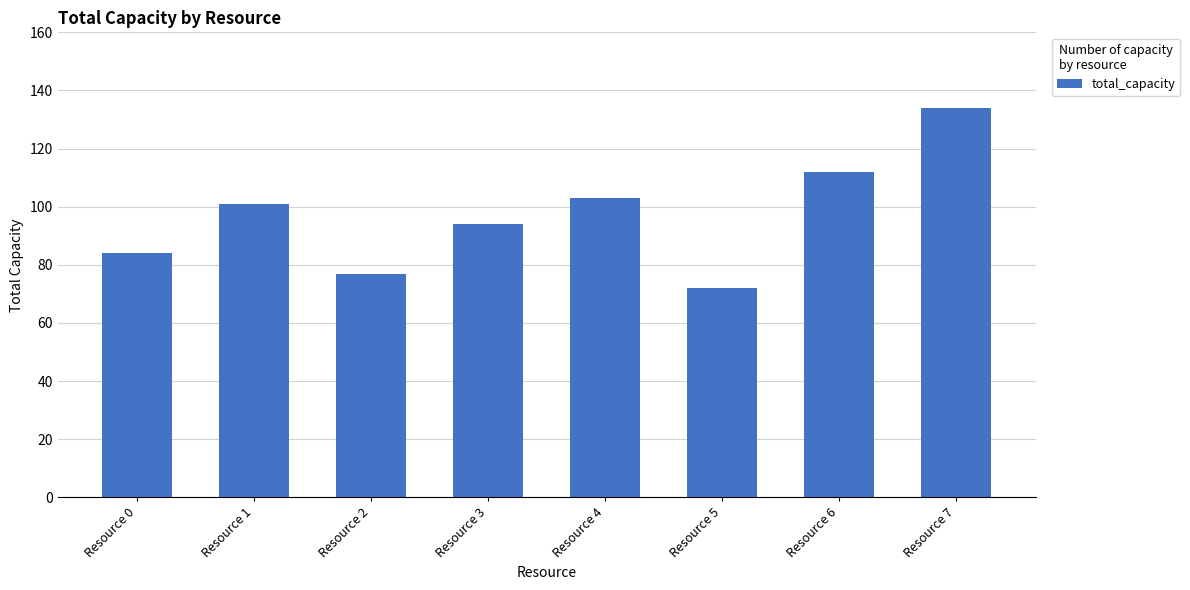

Between Resource 6 and Resource 7, which is larger?

Resource 7